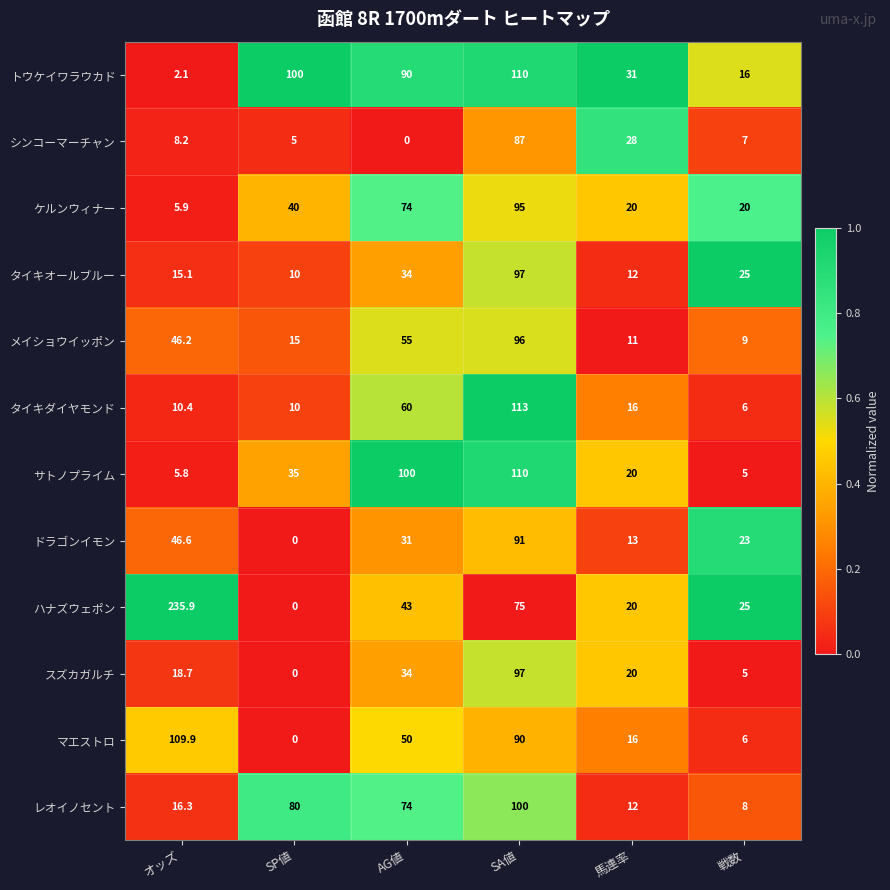

The value of シンコーマーチャン at オッズ is 3.6. True or false?

False